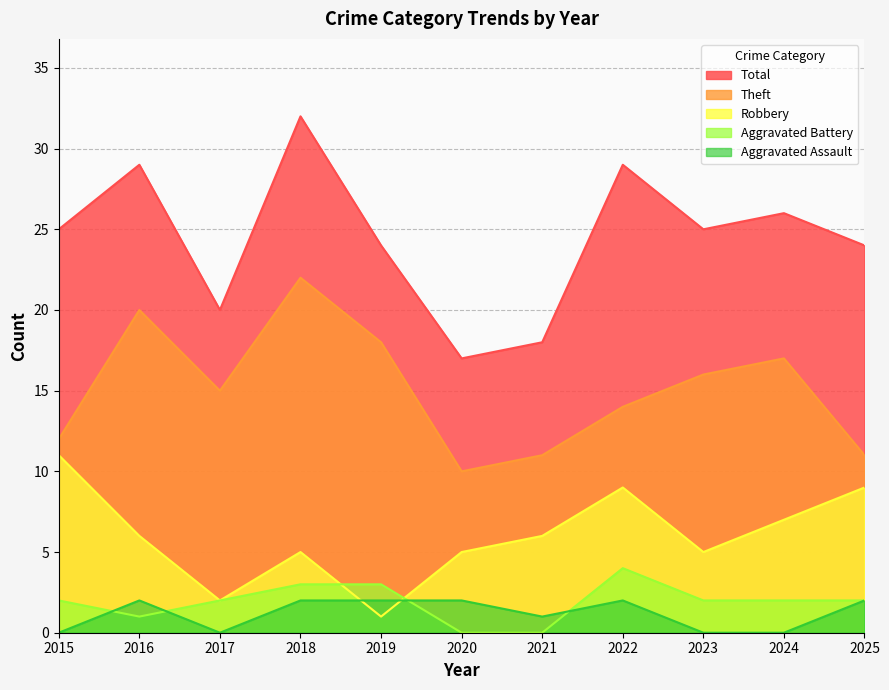

What are all the series names shown in the legend?

Total, Theft, Robbery, Aggravated Battery, Aggravated Assault